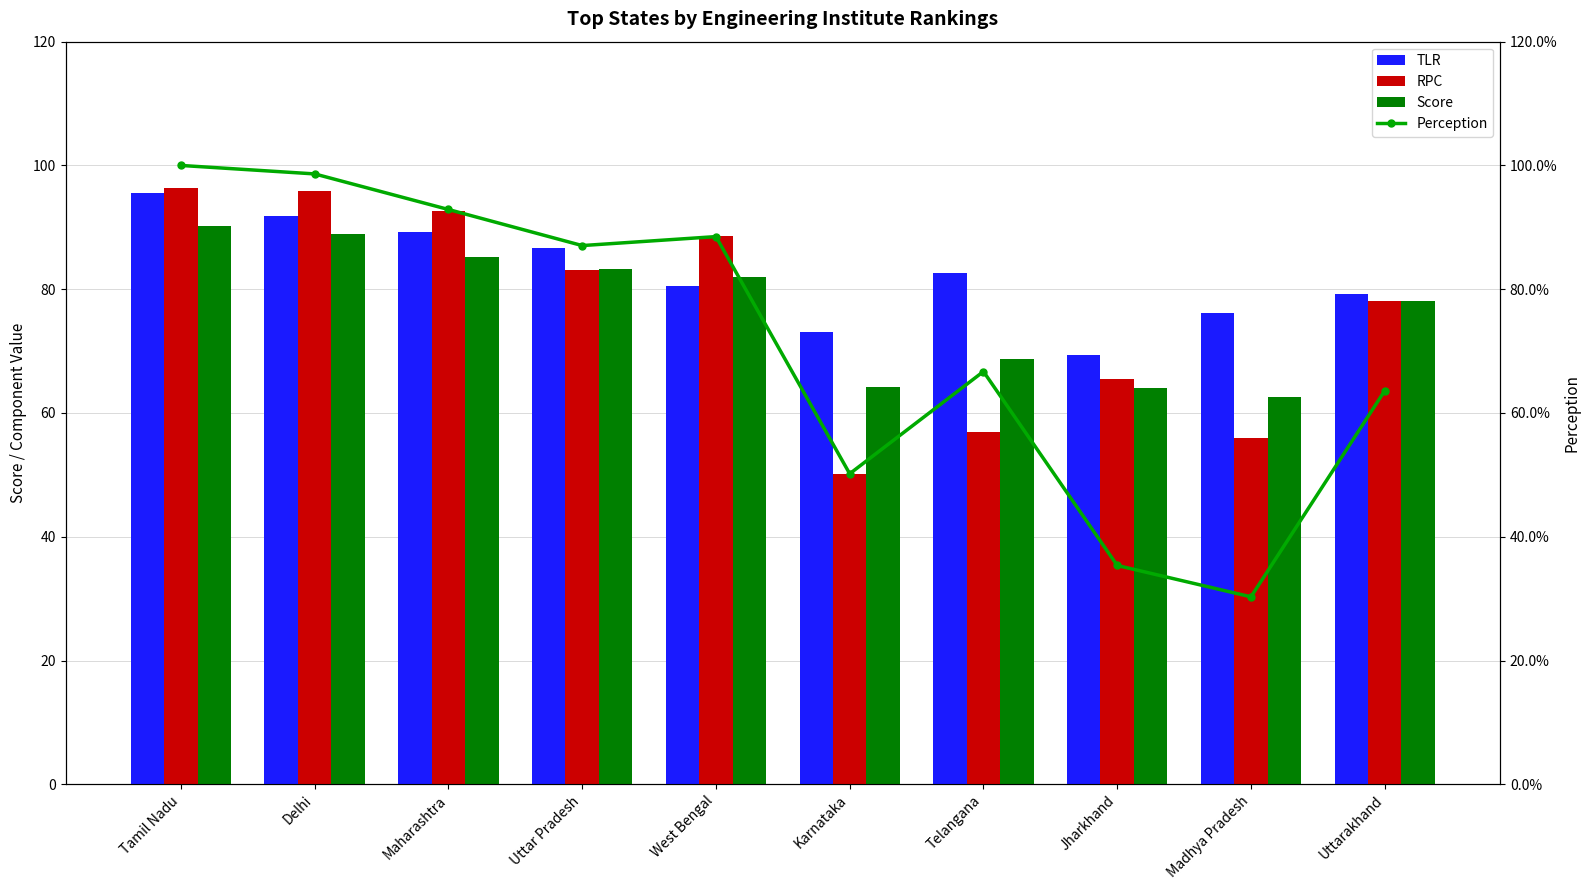

Which series changed the most between Jharkhand and Uttarakhand?

Perception